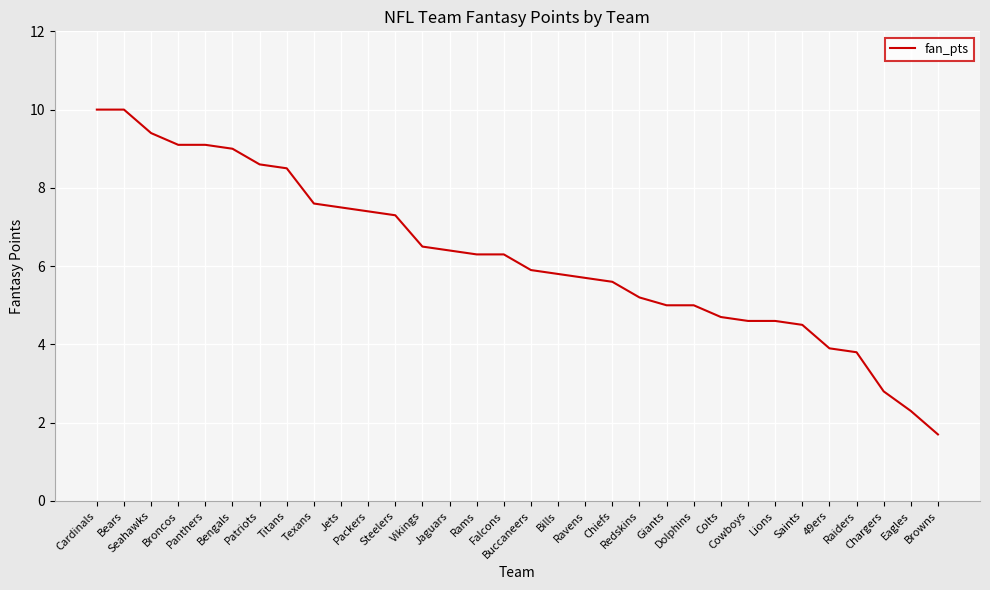

What is the minimum value shown in the chart?

1.7